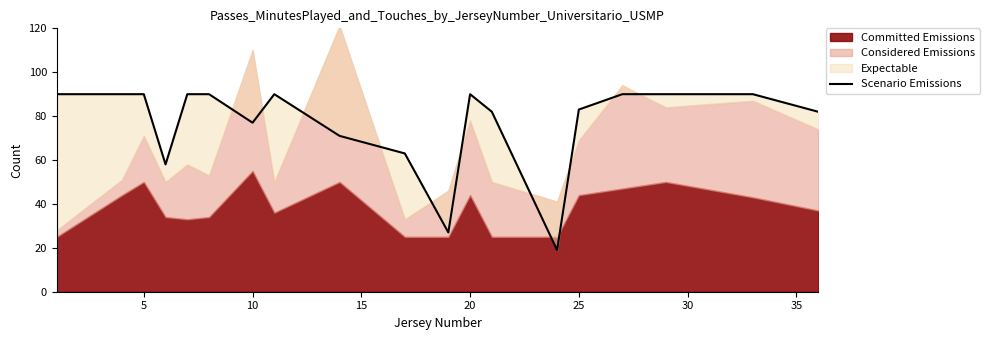

True or false: the data shows 123 at 12.

False